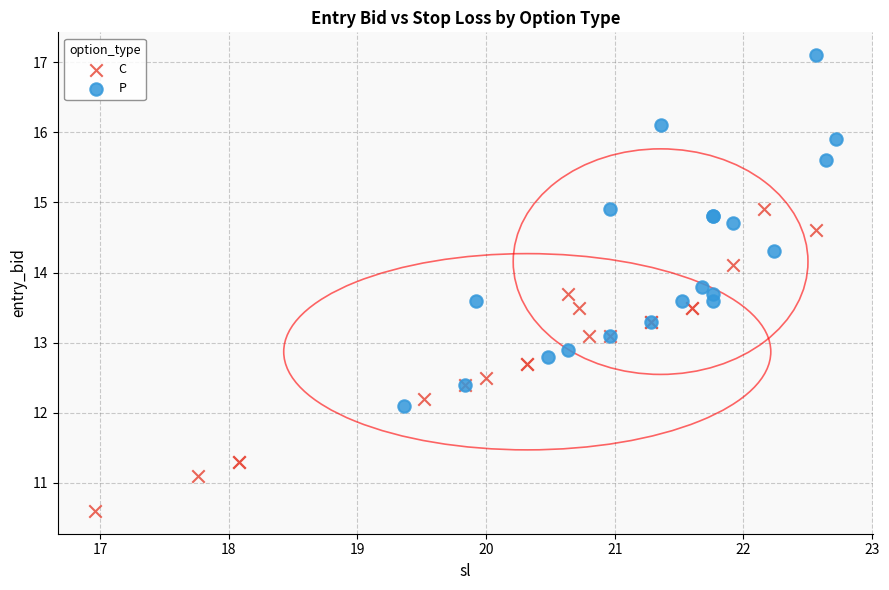

Which series reaches the maximum Y coordinate?

P